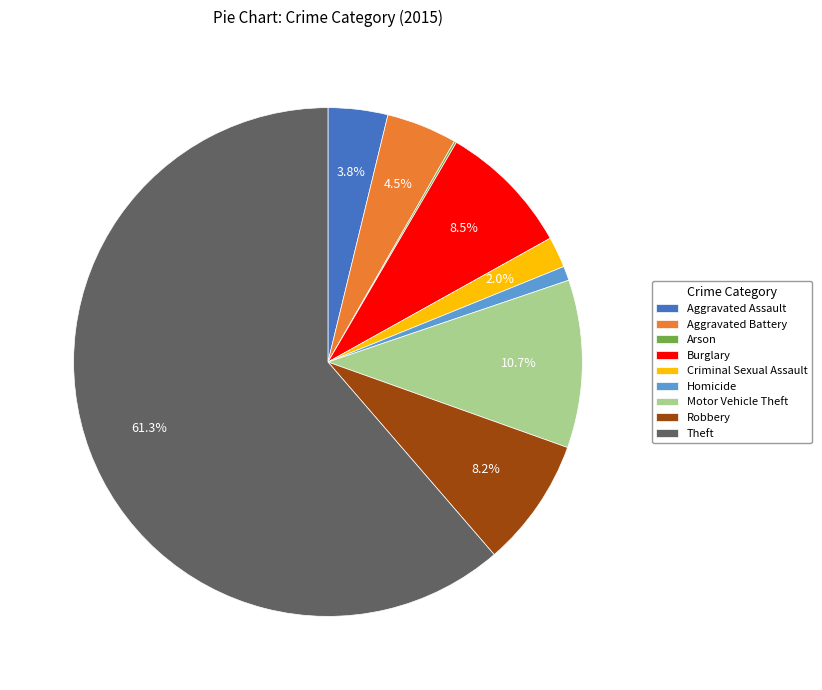

Which slice represents more than half of the pie?

Theft